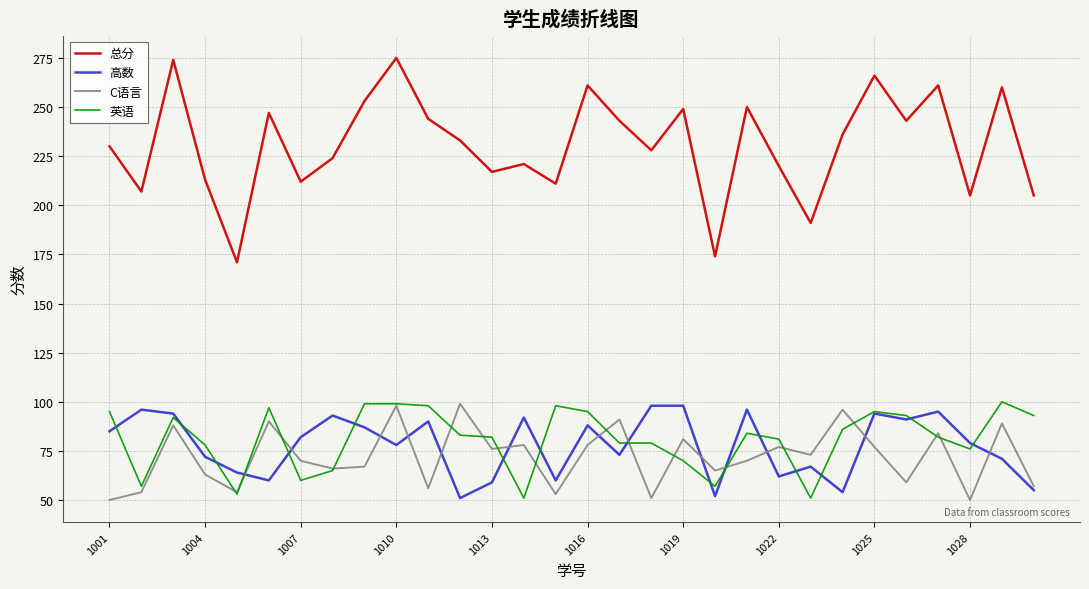

How many lines are shown in the chart?

4